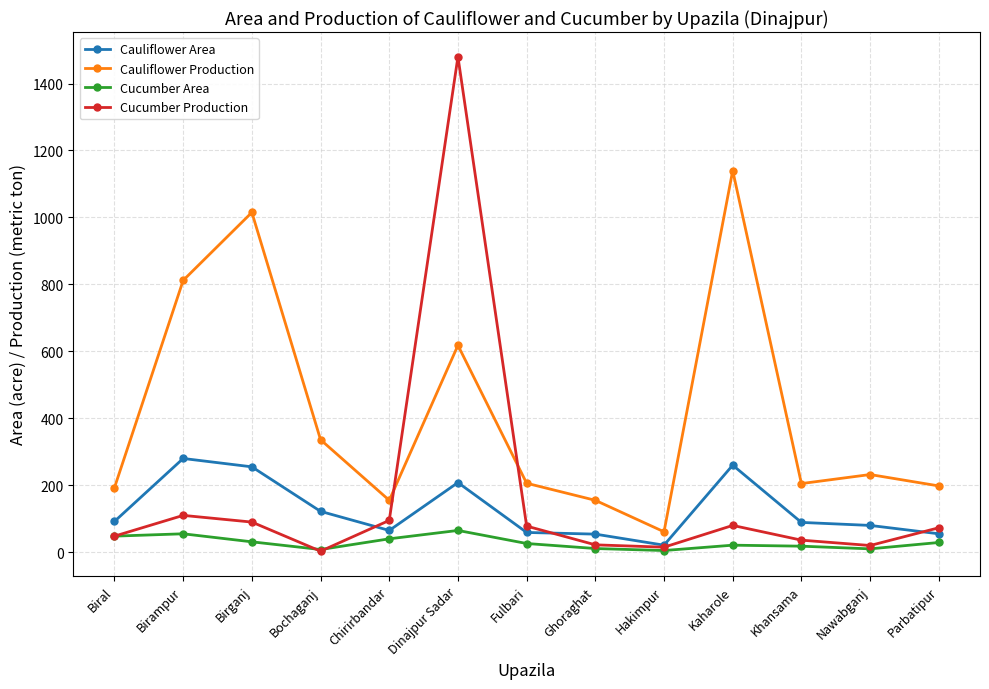

What is the approximate value of Cucumber Area at Nawabganj, to the nearest 5?

10